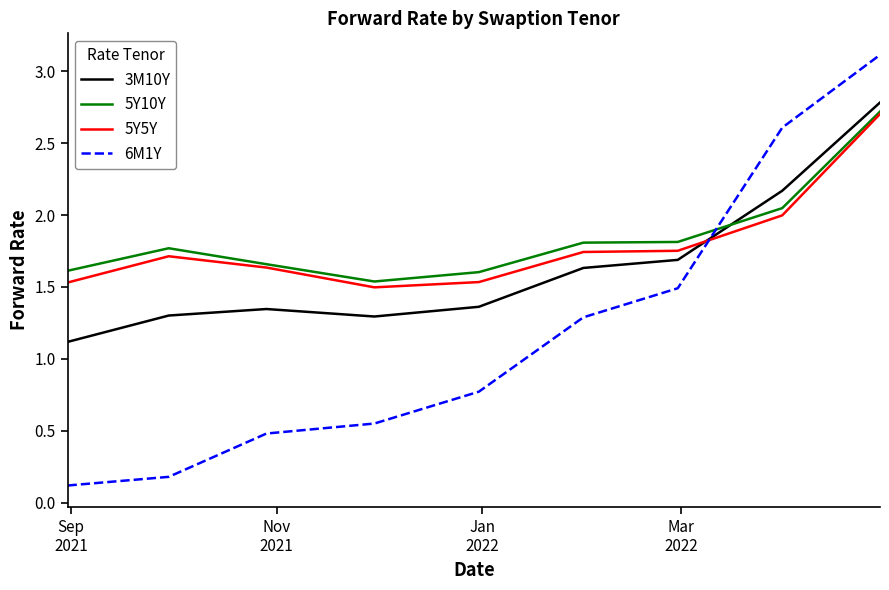

What is the minimum value for 3M10Y?

1.1